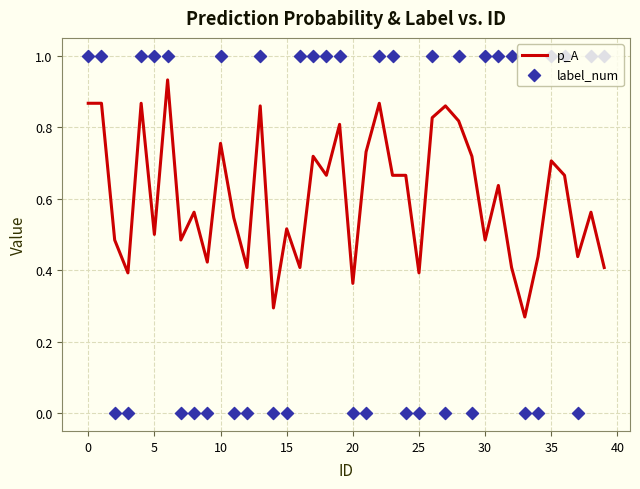

What is the total value across all series at 16?

1.4